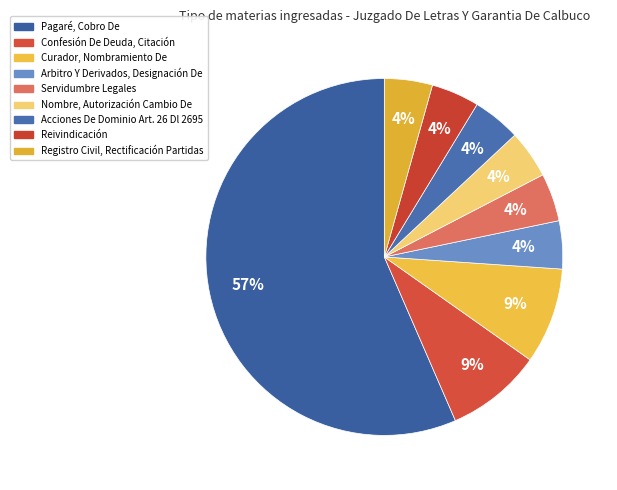

Between Pagaré, Cobro De and Curador, Nombramiento De, which is larger?

Pagaré, Cobro De